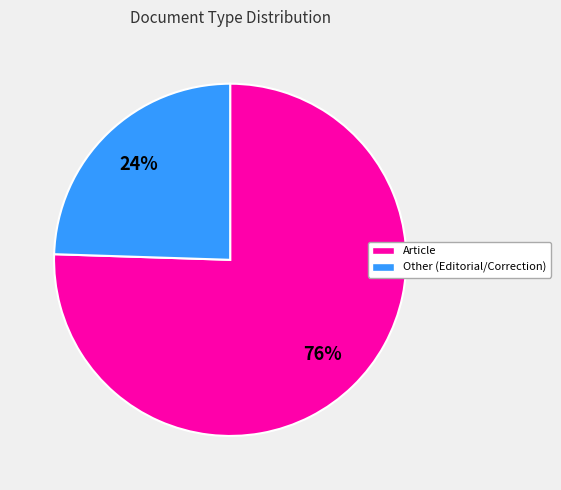

Between Other (Editorial/Correction) and Article, which is larger?

Article